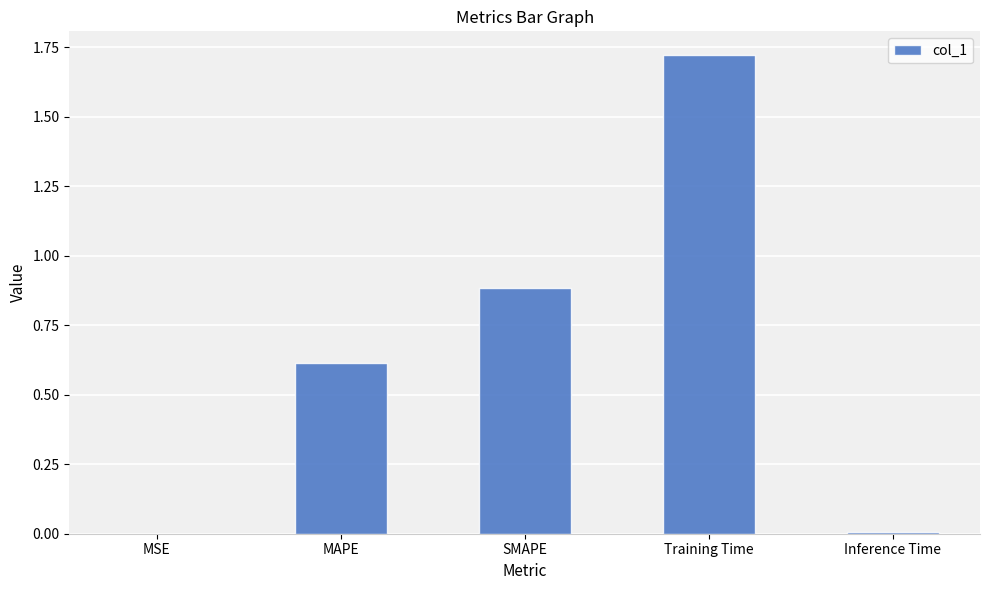

The chart shows a value of 0.0 at MSE. True or false?

True